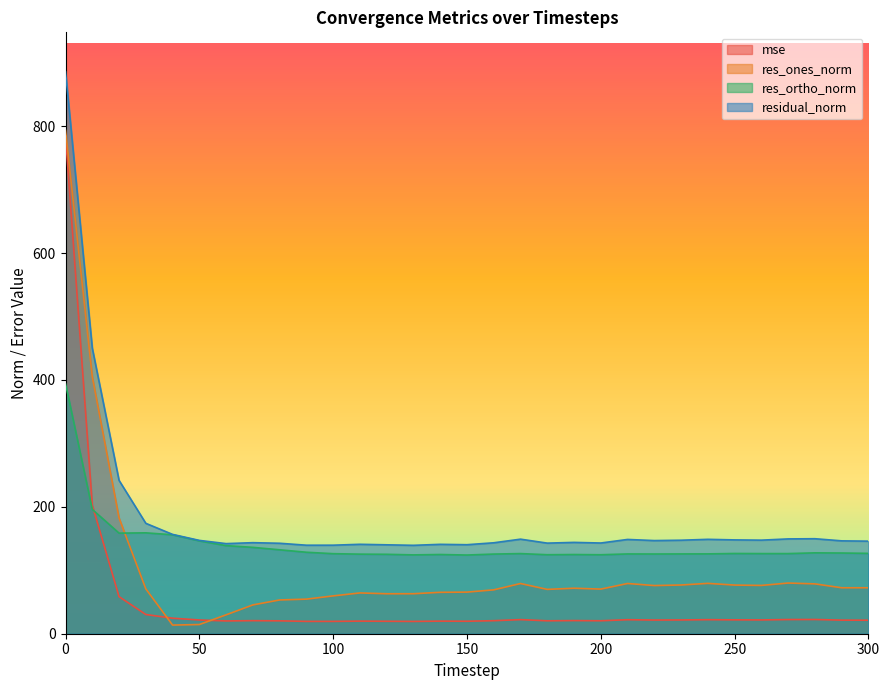

What are all the series names shown in the legend?

mse, res_ones_norm, res_ortho_norm, residual_norm